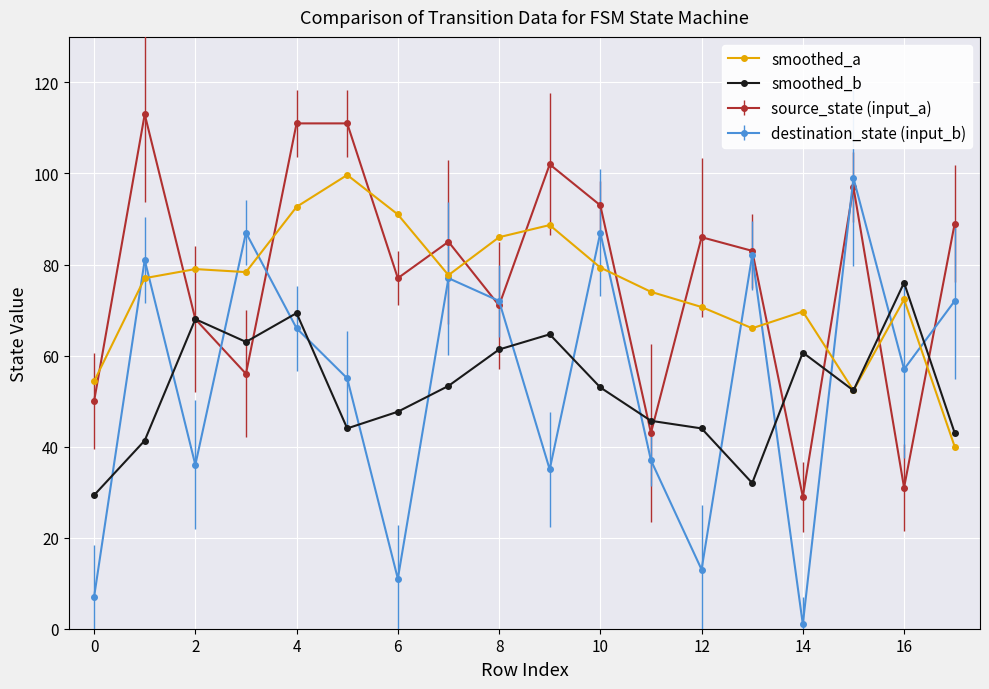

At how many categories does at least one series exceed 22?

18